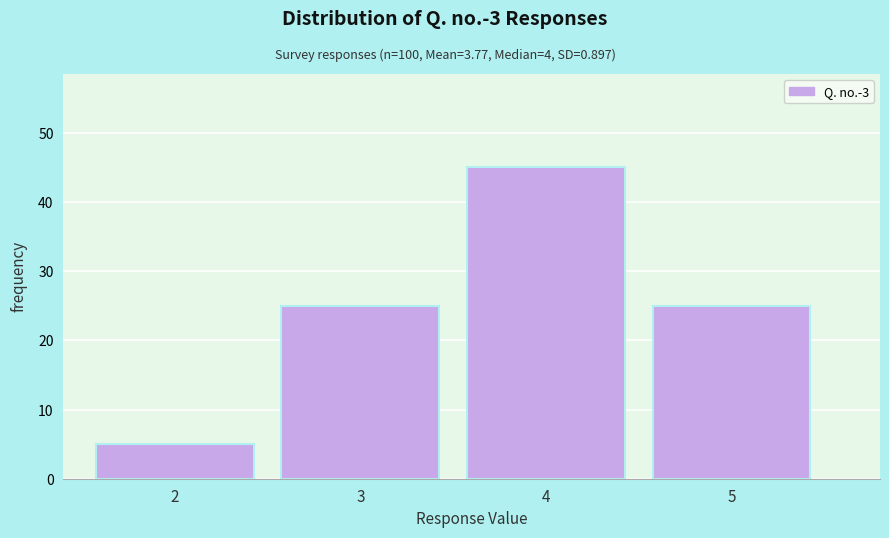

Reading left to right, transcribe all the data shown in this chart.

5	25	45	25